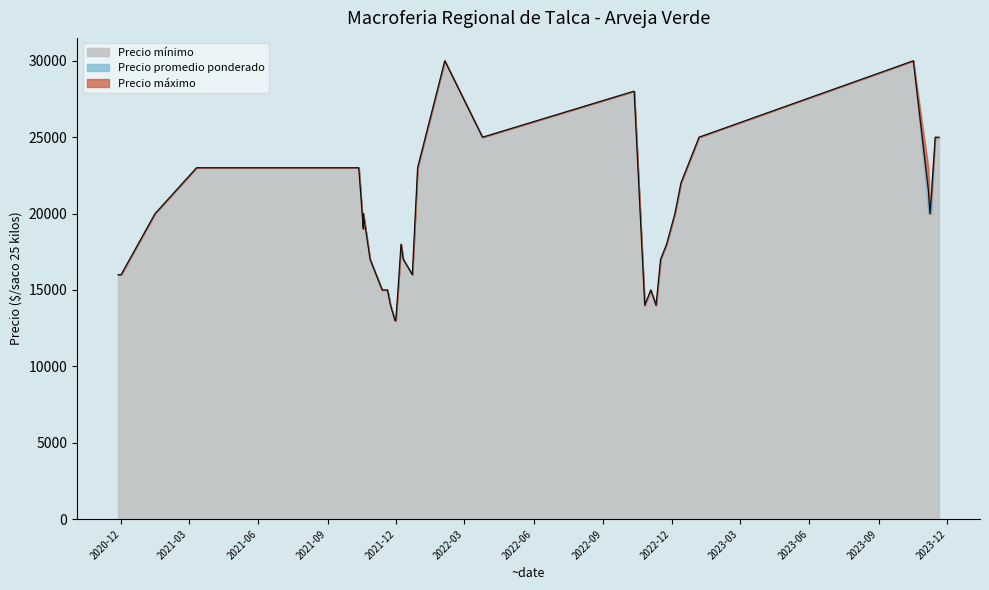

Rank the series by their maximum value, from lowest to highest.

Precio minimo, Precio promedio ponderado, Precio maximo